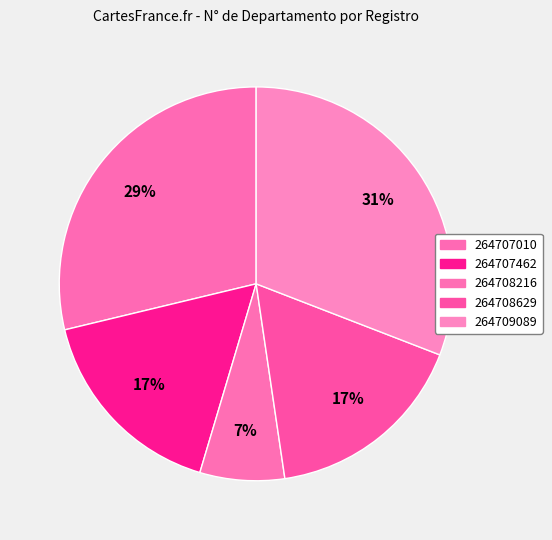

Which category has the smallest portion of the pie?

264708216